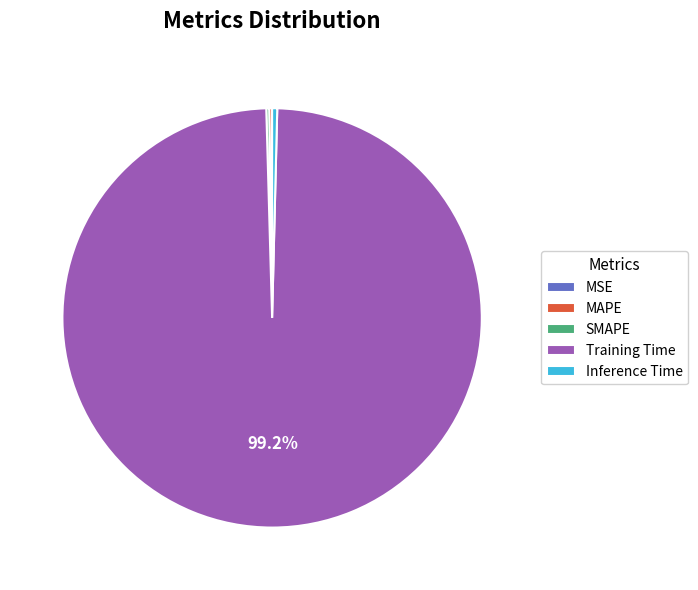

True or false: Inference Time accounts for 10% of the total.

False